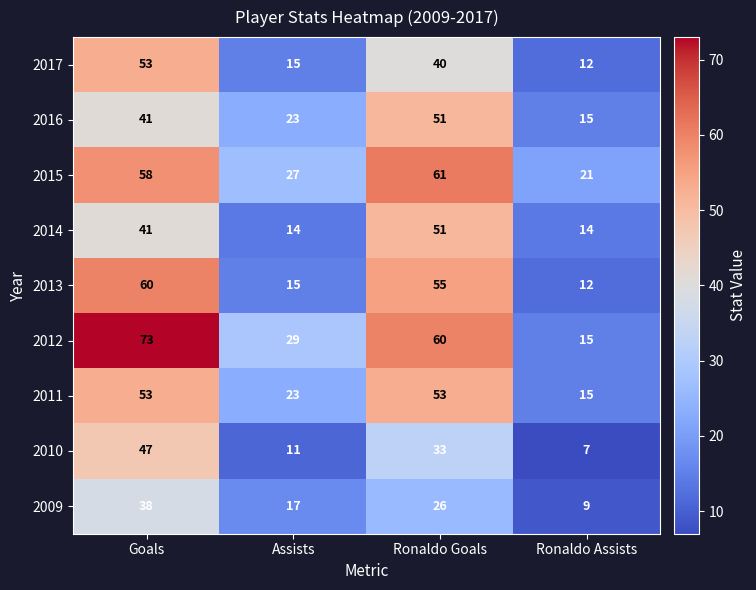

Rank the categories by 2017 value from lowest to highest.

Ronaldo Assists, Assists, Ronaldo Goals, Goals